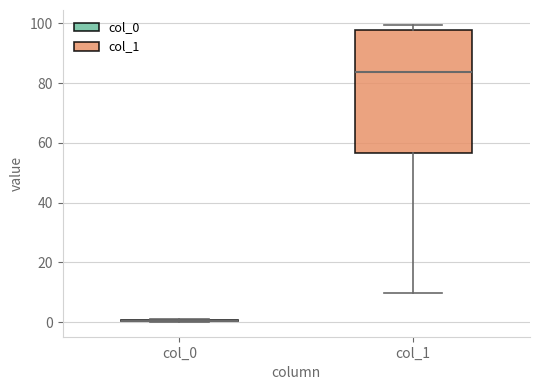

Reading left to right, transcribe this box plot: for each box, give where its median line is, the range the box spans, and where its two whiskers end, as read against the y-axis. The values are not printed on the chart, so give them approximately, as read against the axis.

col_0: box collapsed to a line at 0, whiskers 0 to 0
col_1: median 84, box 56 to 98, whiskers 10 to 100